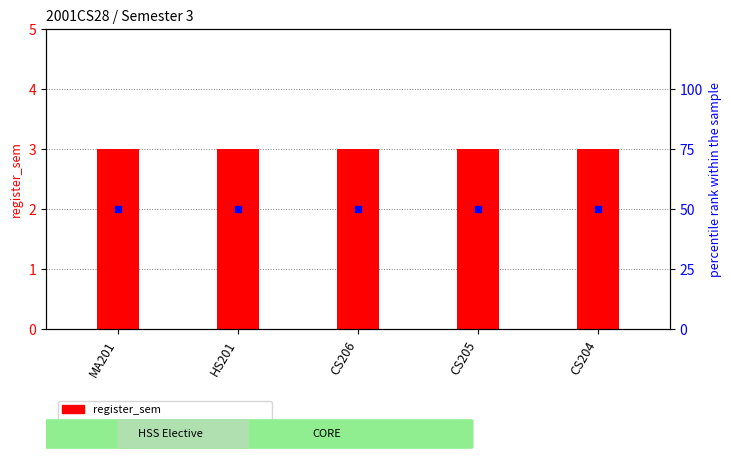

Is it true that register_sem equals 1 at MA201?

False